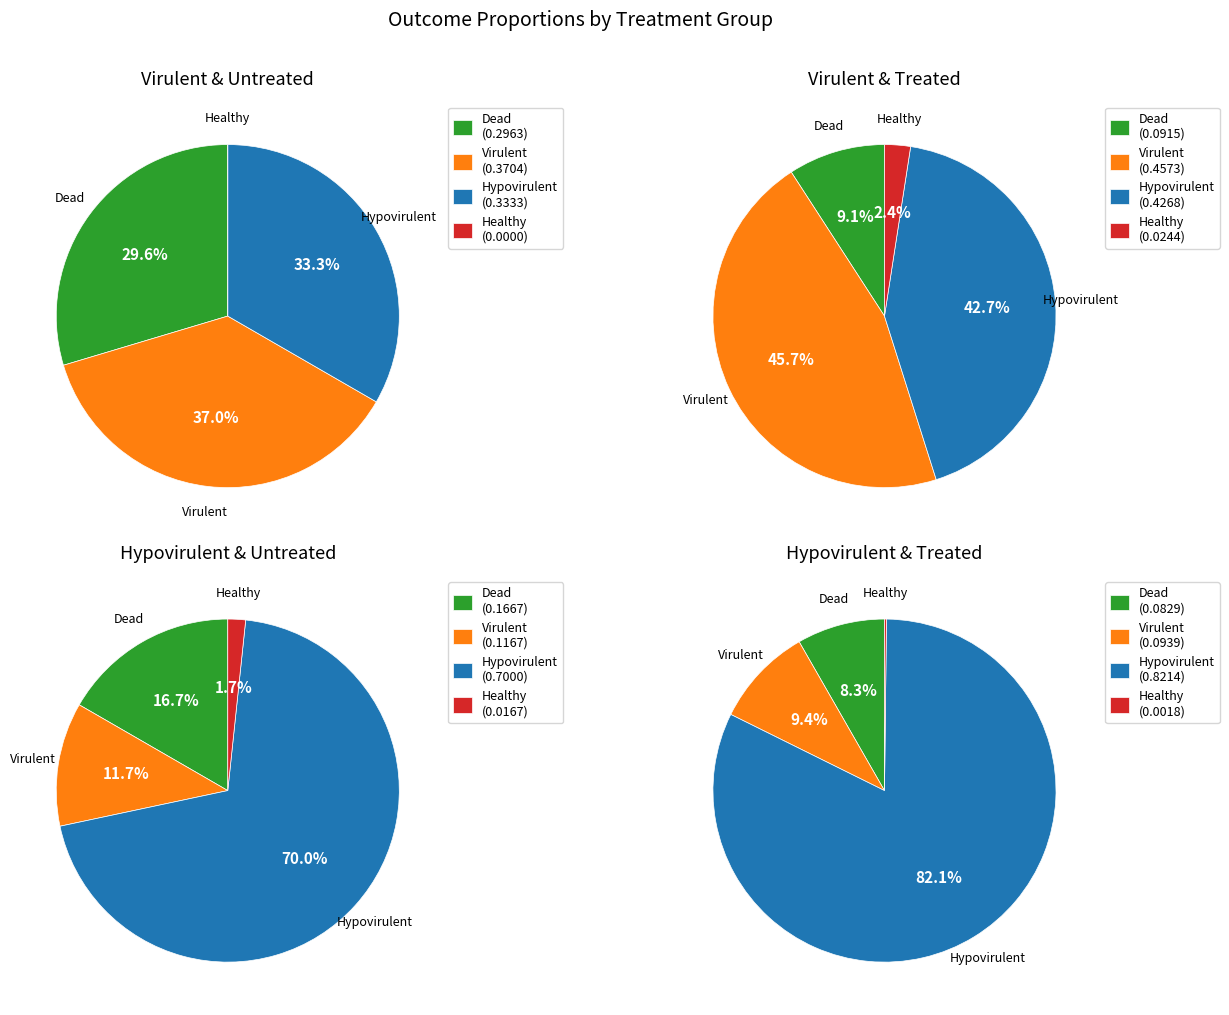

Count the number of slices in the pie.

4